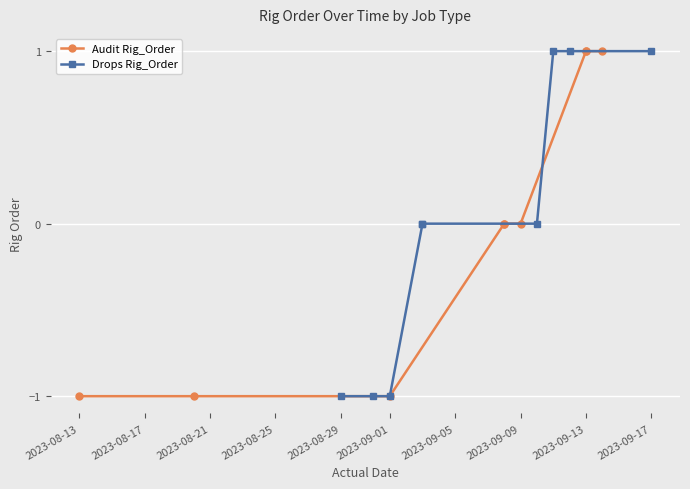

Between 2023-08-13 and 2023-08-21, which series saw the biggest shift?

Audit Rig_Order